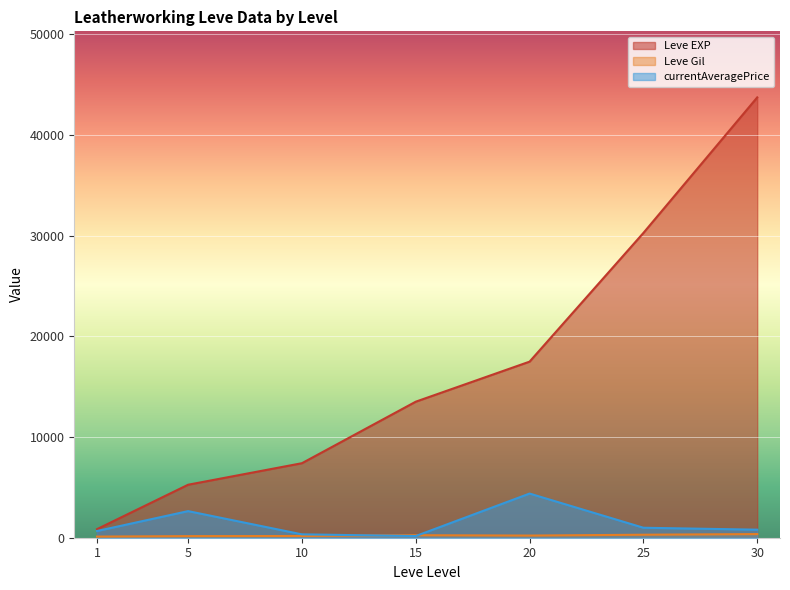

What is the highest value of the Leve EXP series?

43730.0